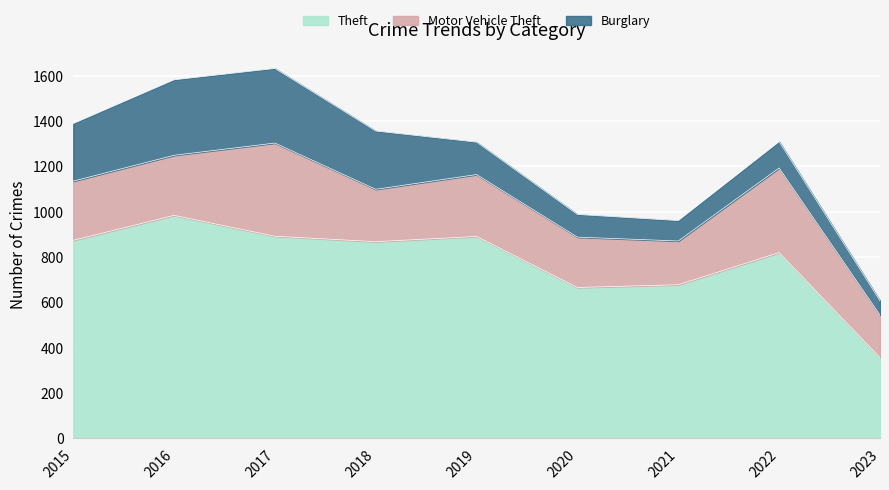

True or false: Theft and Burglary cross at least once.

False